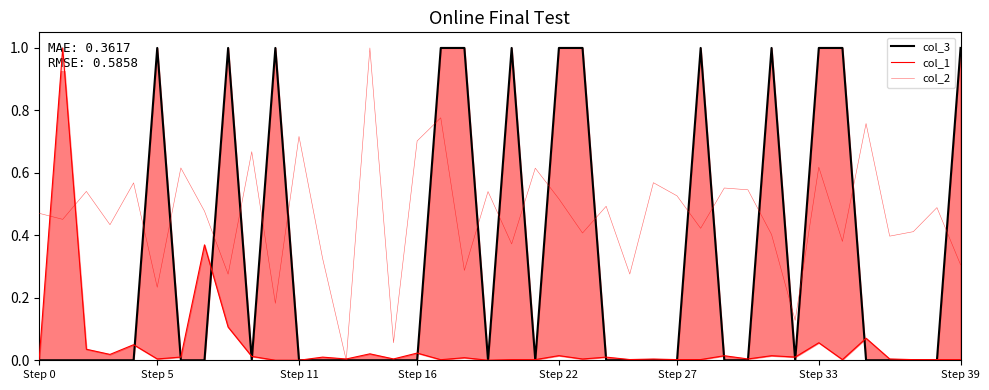

Reading left to right, transcribe all the data shown in this chart.

col_3: 0.0	0.0	0.0	0.0	0.0	1.0	0.0	0.0	1.0	0.0	1.0	0.0	0.0	0.0	0.0	0.0	0.0	1.0	1.0	0.0	1.0	0.0	1.0	1.0	0.0	0.0	0.0	0.0	1.0	0.0	0.0	1.0	0.0	1.0	1.0	0.0	0.0	0.0	0.0	1.0
col_1: 0.0	1.0	0.0	0.0	0.0	0.0	0.0	0.4	0.1	0.0	0.0	0.0	0.0	0.0	0.0	0.0	0.0	0.0	0.0	0.0	0.0	0.0	0.0	0.0	0.0	0.0	0.0	0.0	0.0	0.0	0.0	0.0	0.0	0.1	0.0	0.1	0.0	0.0	0.0	0.0
col_2: 0.5	0.5	0.5	0.4	0.6	0.2	0.6	0.5	0.3	0.7	0.2	0.7	0.3	0.0	1.0	0.1	0.7	0.8	0.3	0.5	0.4	0.6	0.5	0.4	0.5	0.3	0.6	0.5	0.4	0.6	0.5	0.4	0.1	0.6	0.4	0.8	0.4	0.4	0.5	0.3